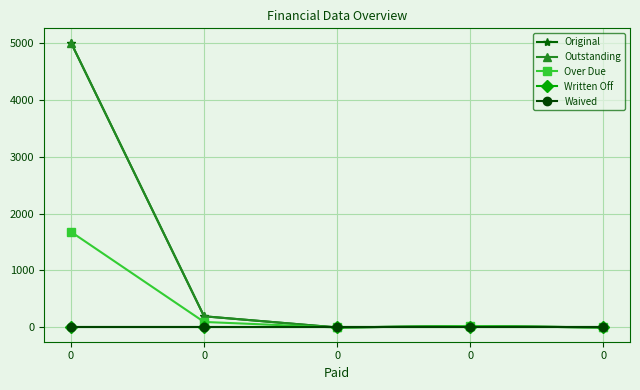

Between 0 and 0, which series saw the biggest shift?

Original